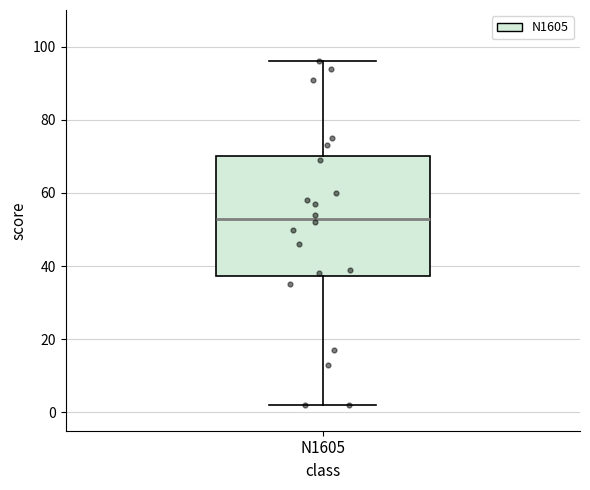

Where does the upper whisker of the box for N1605 end on the y-axis? The values are not printed on the chart, so give them approximately, as read against the axis.

96